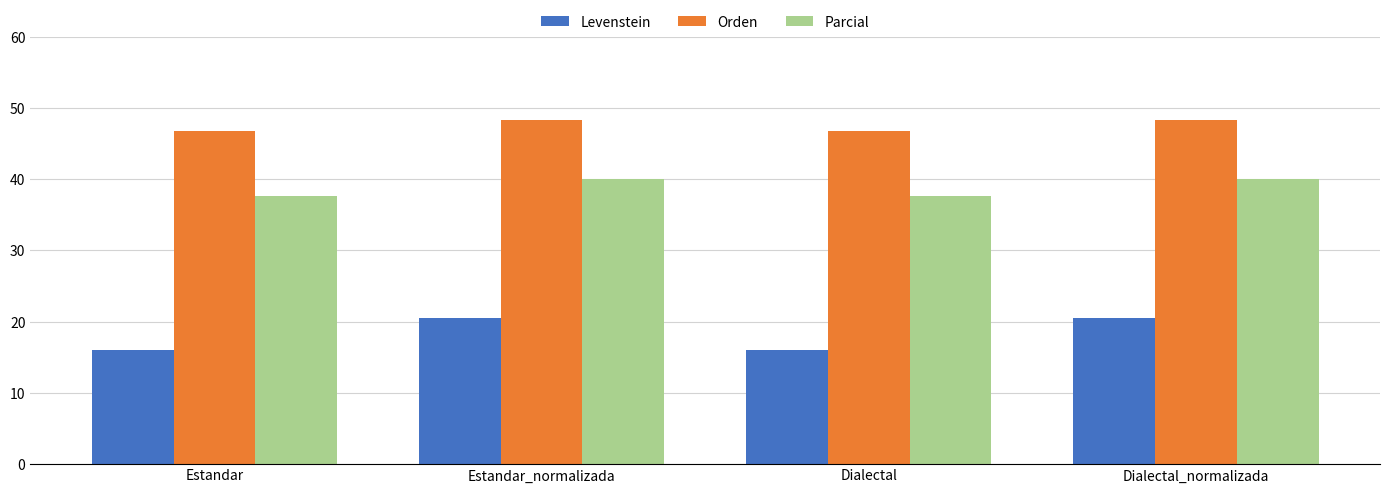

What is the difference between the second highest and minimum values in the Orden series?

1.6